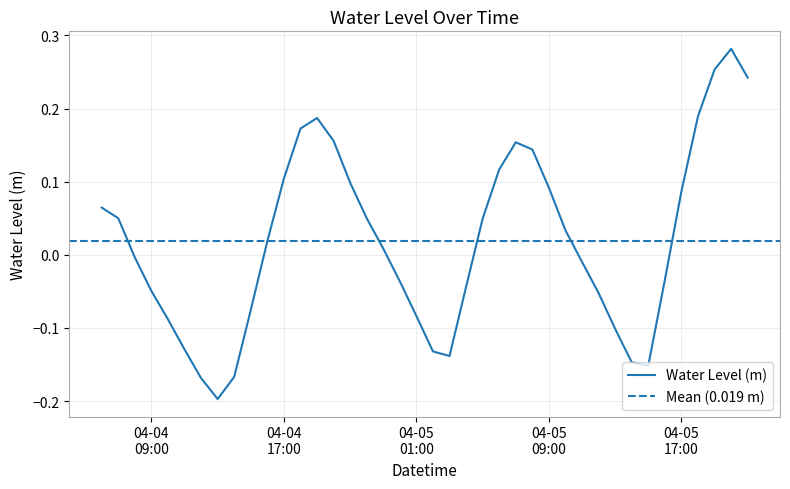

What is the value of the 26th point from the left?

0.2